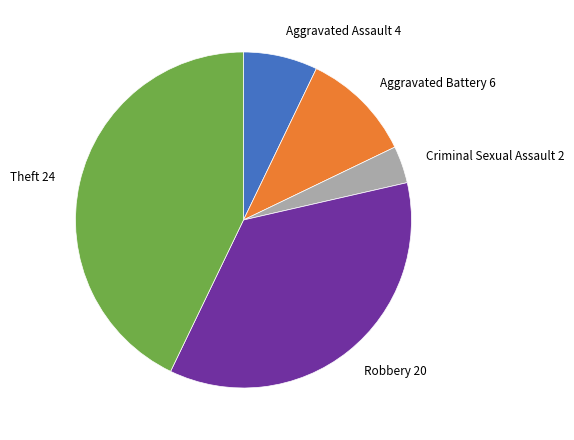

How many segments does this pie chart have?

5